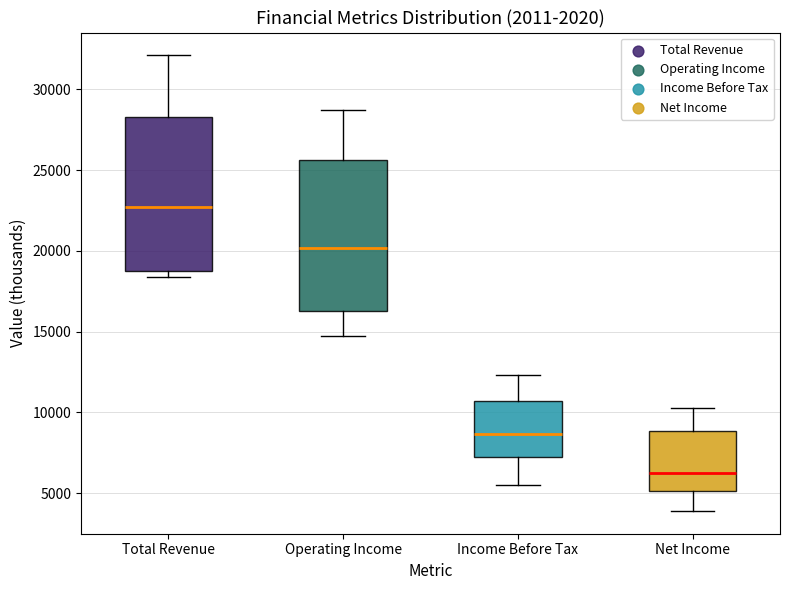

Which box has the highest median line?

Total Revenue